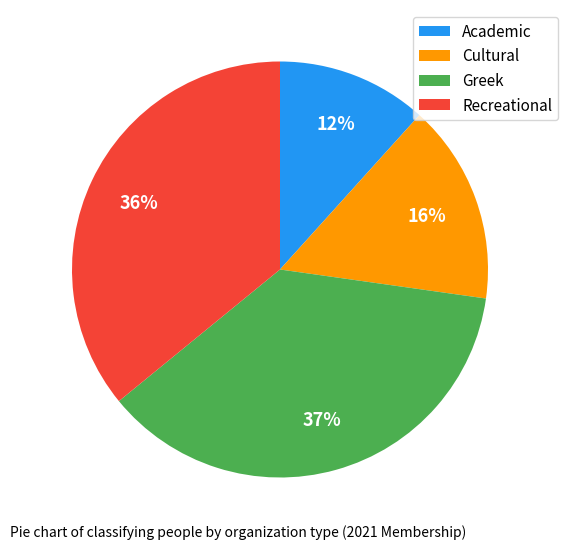

Between Greek and Recreational, which is larger?

Greek